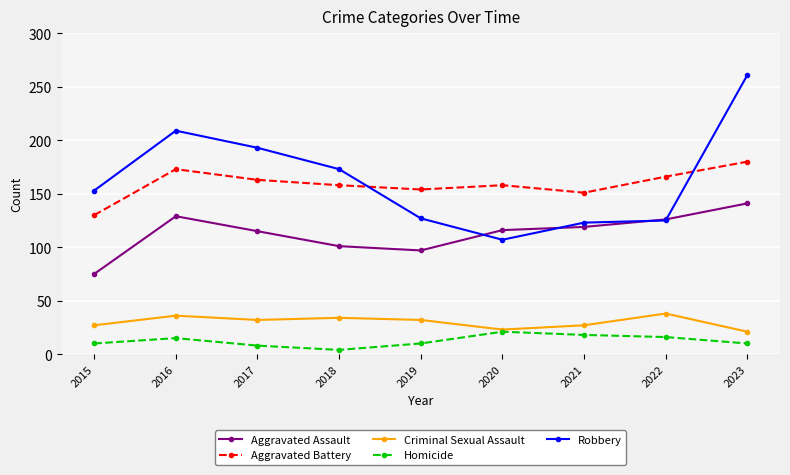

At which category does Aggravated Assault reach its first local valley?

2019